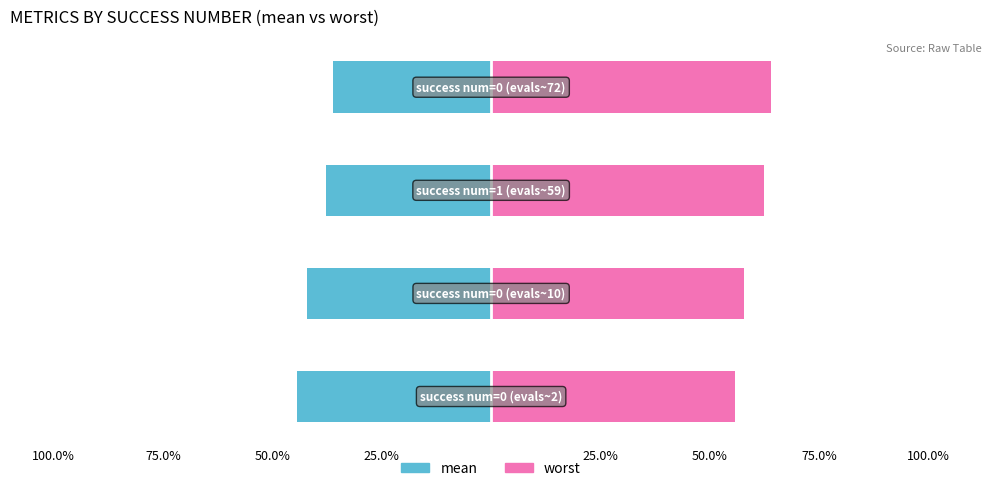

What is the difference between the highest and lowest values at 100.0%?

100.0